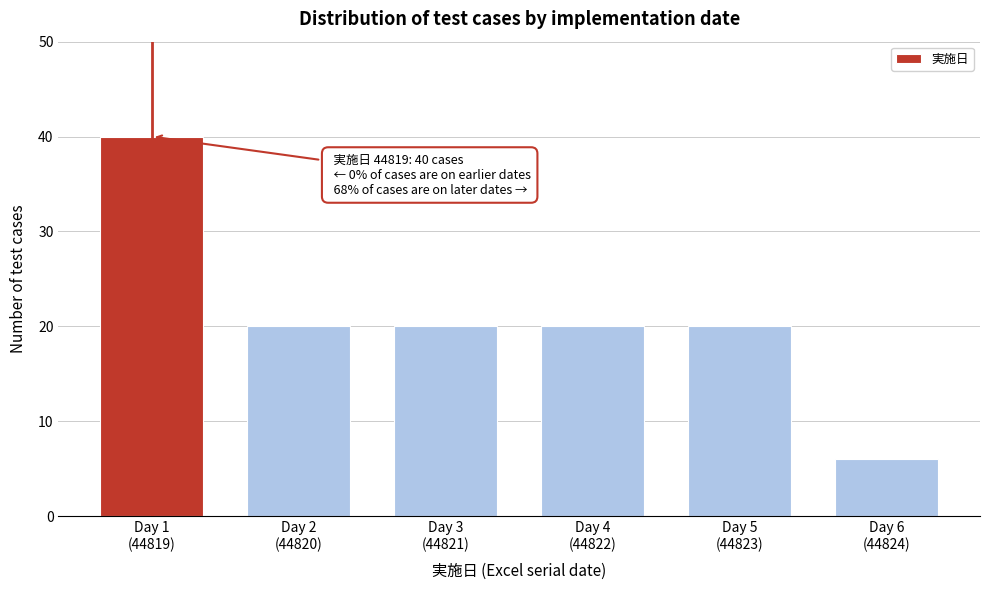

Reading left to right, transcribe all the data shown in this chart.

40	20	20	20	20	6